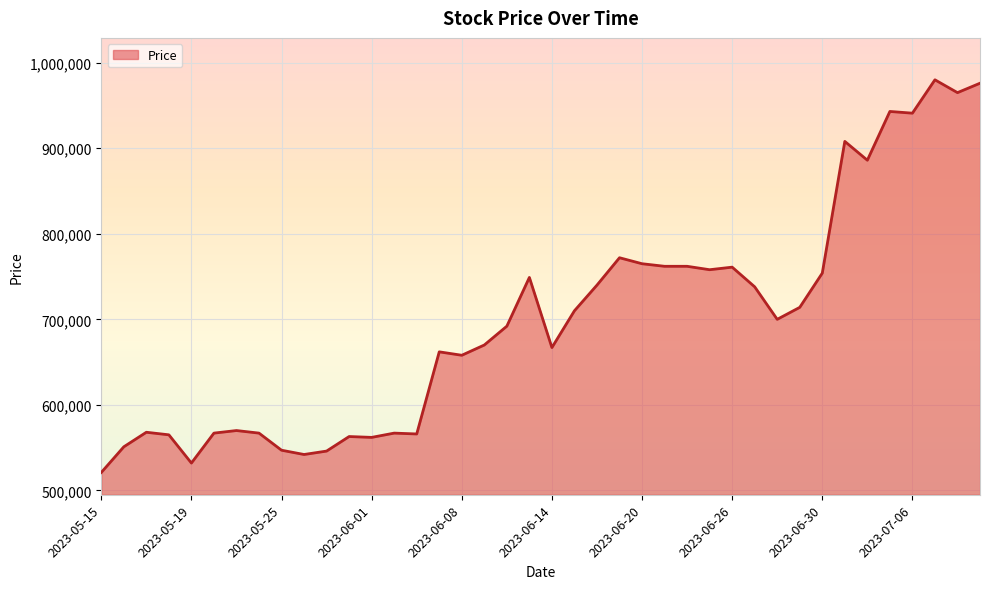

What is the difference between the maximum and minimum values?

459000